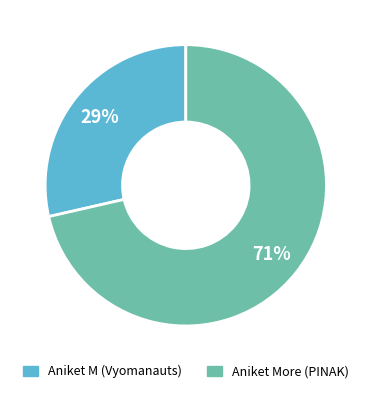

To the nearest percent, what is the combined percentage of Aniket M (Vyomanauts) and Aniket More (PINAK)?

100%